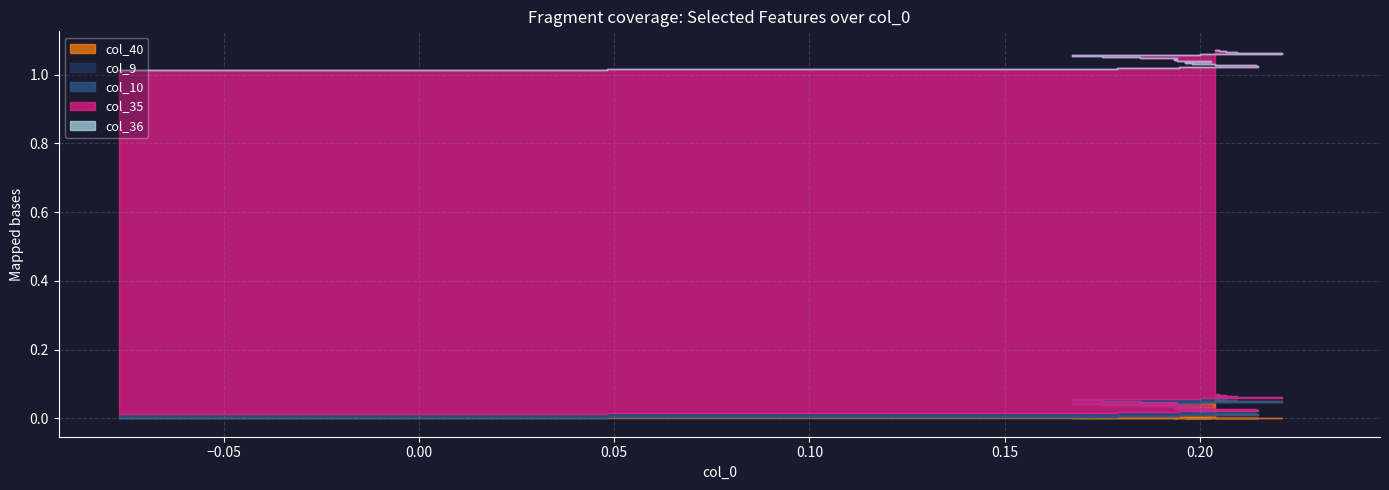

Reading left to right, extract all data points from this chart.

col_40: 0.0	0.0	0.0	0.0	0.0	0.0	0.0	0.0	0.0	0.0	0.0	0.0	0.0	0.0	0.0	0.0	0.0	0.1	0.1	0.1	0.1
col_9: 0.0	0.0	0.0	0.0	0.0	0.0	0.0	0.0	0.0	0.0	0.0	0.0	0.0	0.0	0.0	0.0	0.0	0.0	0.0	0.0	0.0
col_10: 0.0	0.0	0.0	0.0	0.0	0.0	0.0	0.0	0.0	0.0	0.0	0.0	0.0	0.0	0.0	0.0	0.0	0.0	0.0	0.0	0.0
col_35: 1.0	1.0	1.0	1.0	1.0	1.0	1.0	1.0	1.0	1.0	1.0	1.0	1.0	1.0	1.0	1.0	1.0	1.0	1.0	1.0	1.0
col_36: 0.0	0.0	0.0	0.0	0.0	0.0	0.0	0.0	0.0	0.0	0.0	0.0	0.0	0.0	0.0	0.0	0.0	0.0	0.0	0.0	0.0